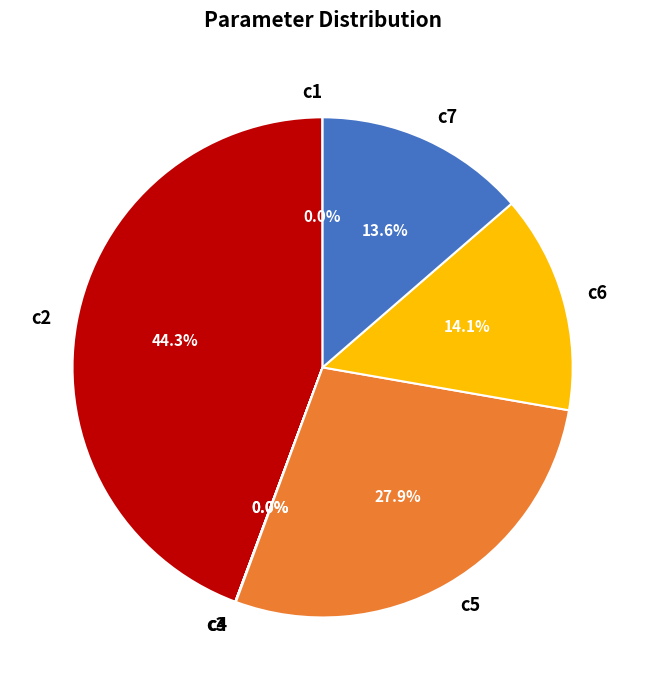

What percentage do c6 and c5 together represent?

42.0%